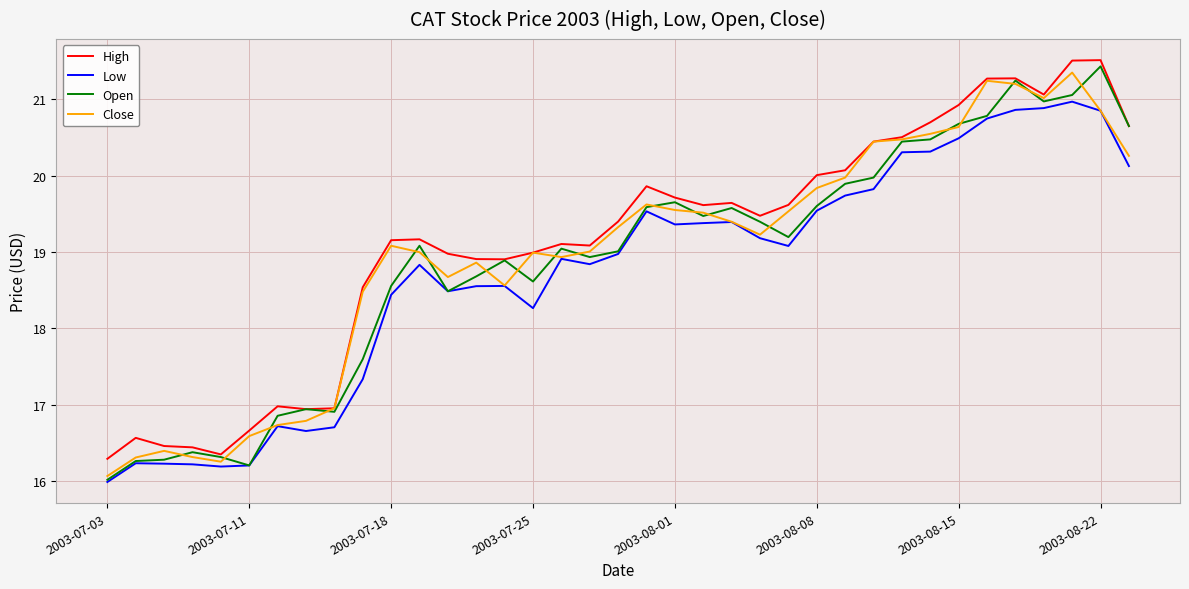

What is the maximum value for High?

21.5